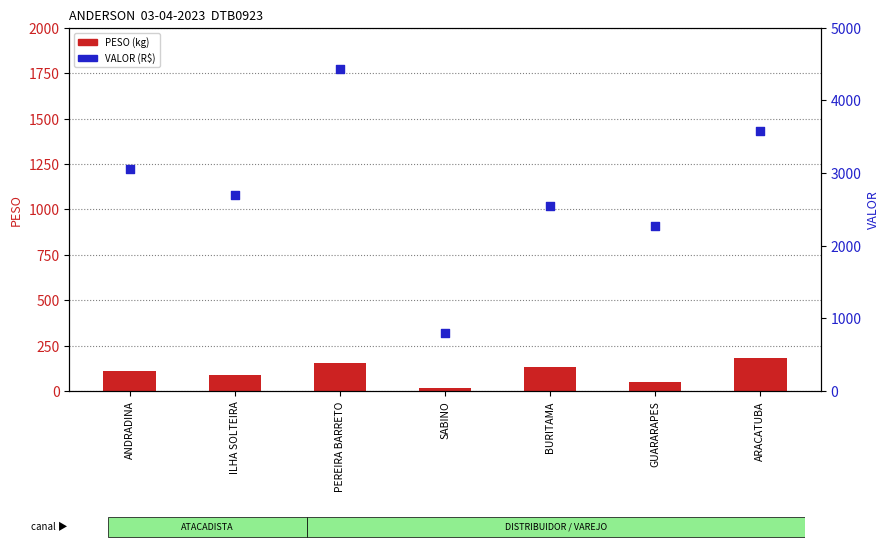

Is the value of VALOR at SABINO greater than the value of PESO at SABINO?

Yes